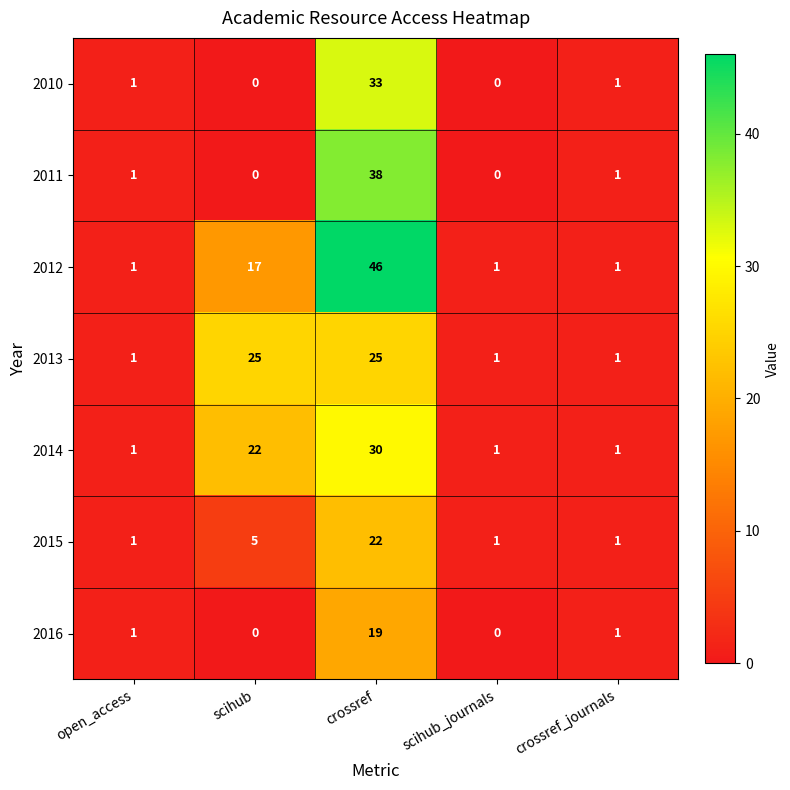

The value of 2010 at open_access is 1. True or false?

True